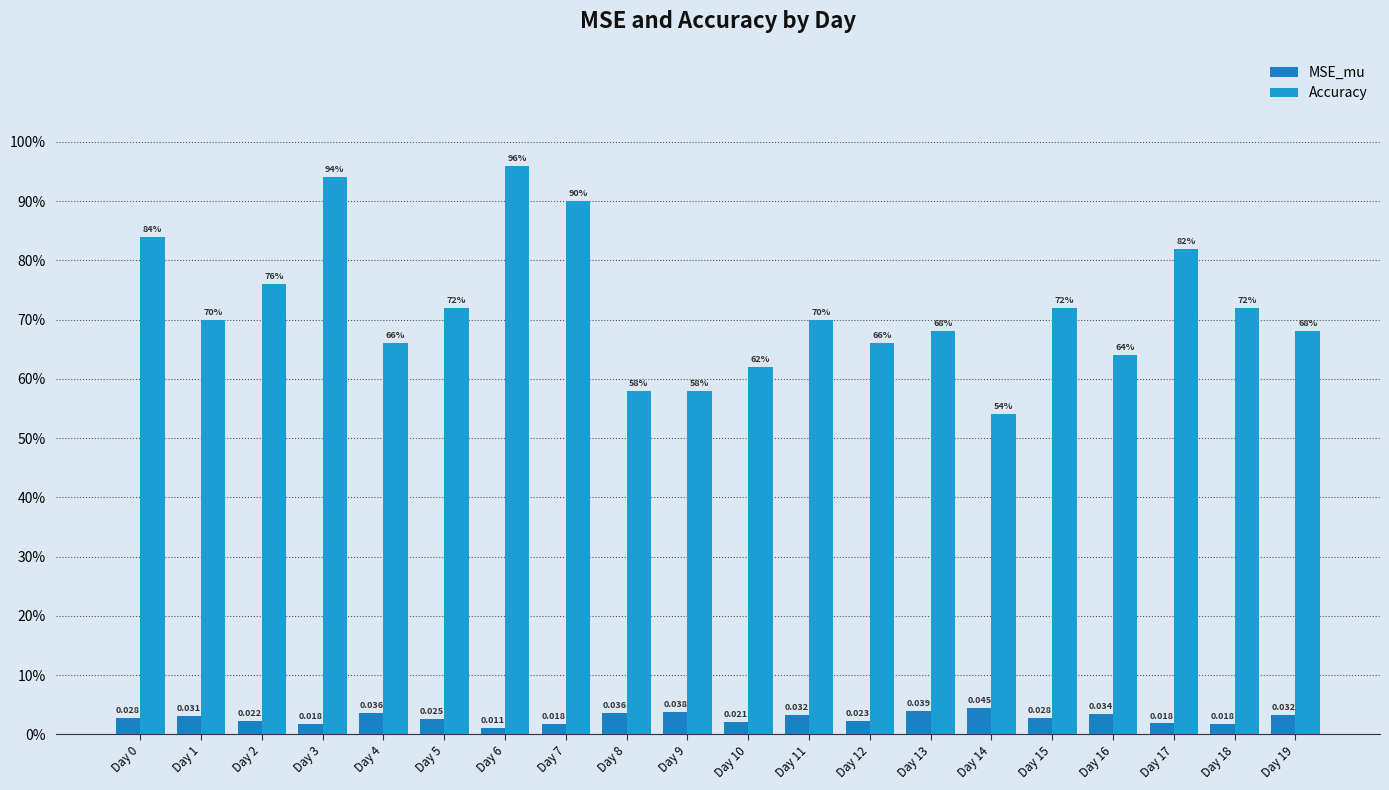

Between Day 10 and Day 11, which series saw the biggest shift?

Accuracy